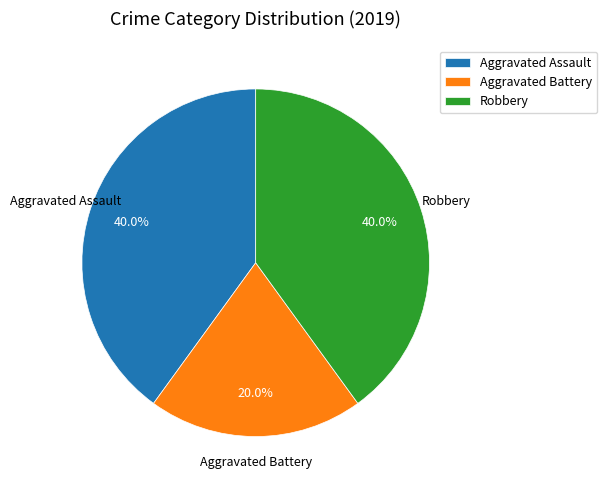

What percentage is NOT represented by Aggravated Assault?

60.0%